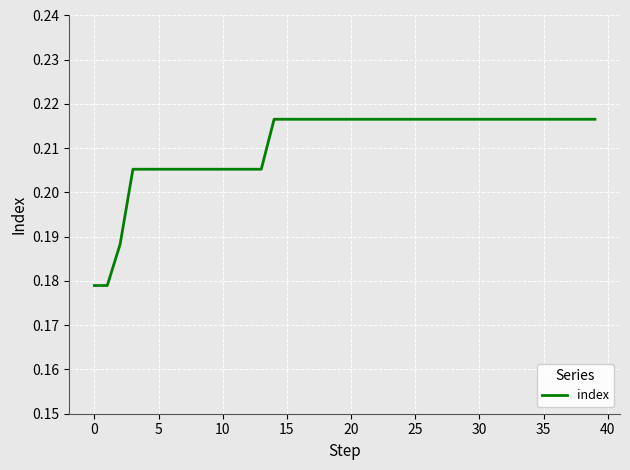

Which has a higher value, 5 or 20?

20